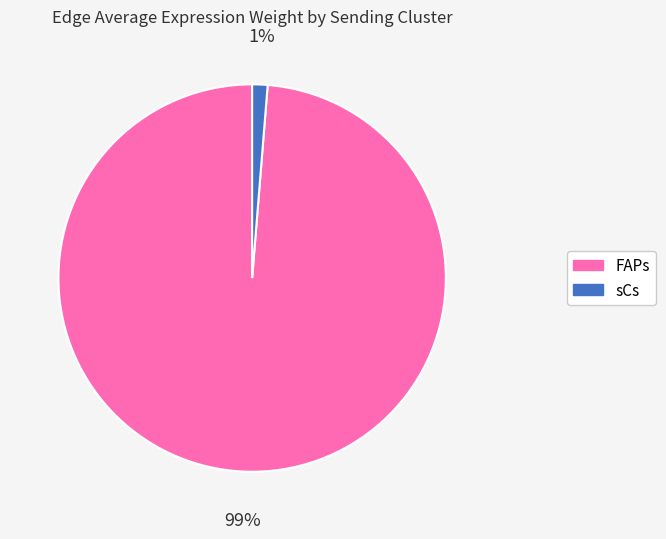

Is there a majority slice in this chart?

Yes